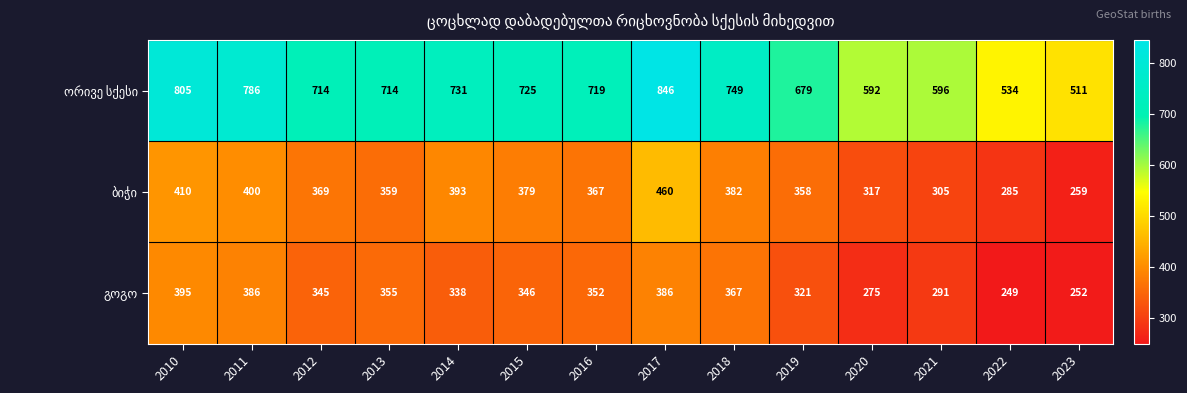

How many categories are shown in the chart?

14